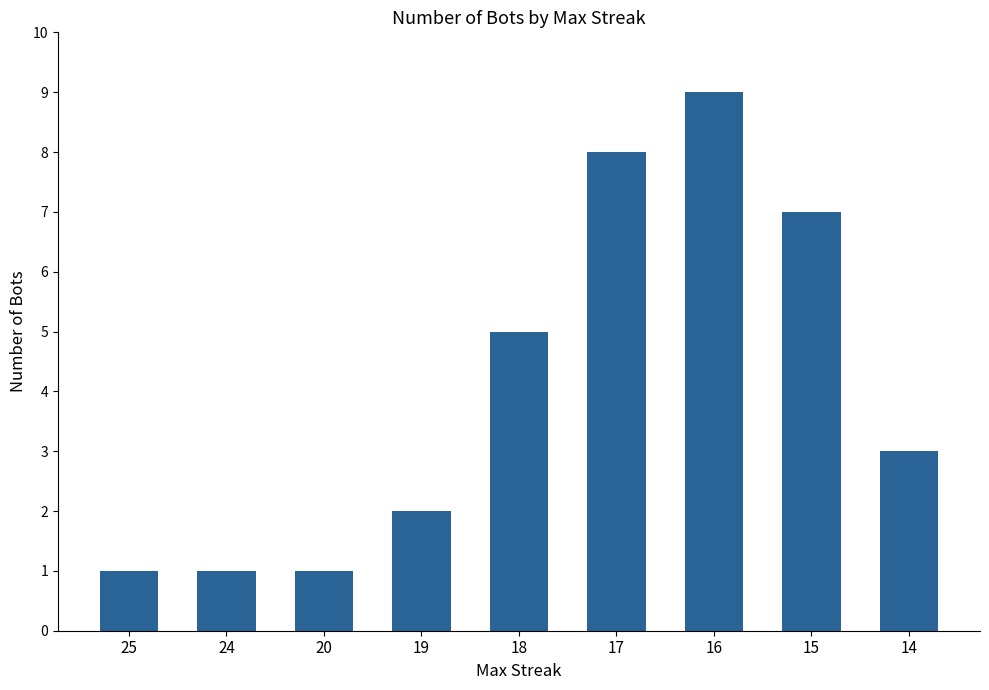

The value at 15 is 12. True or false?

False